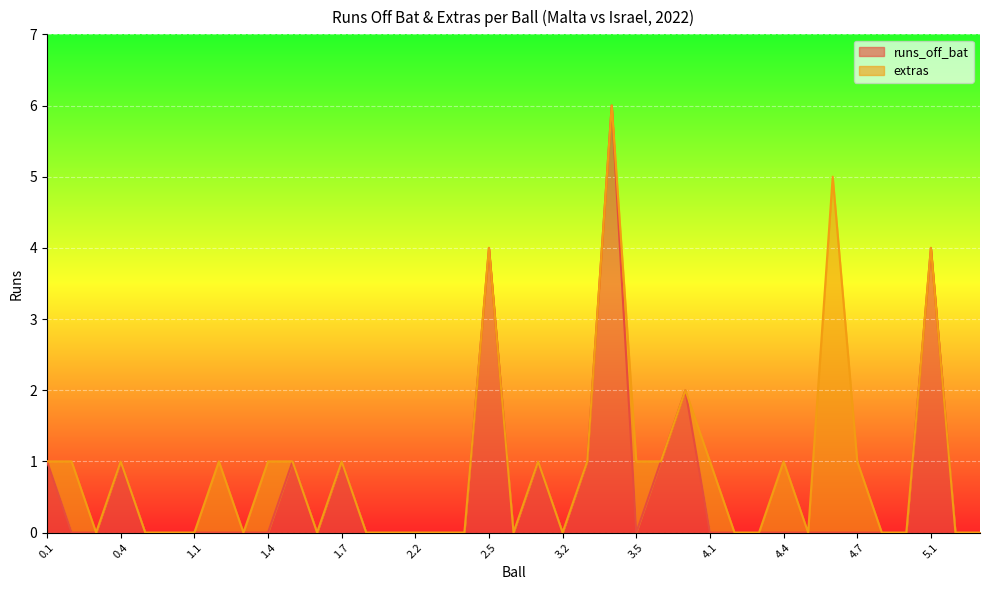

How many data points are above 0?

11